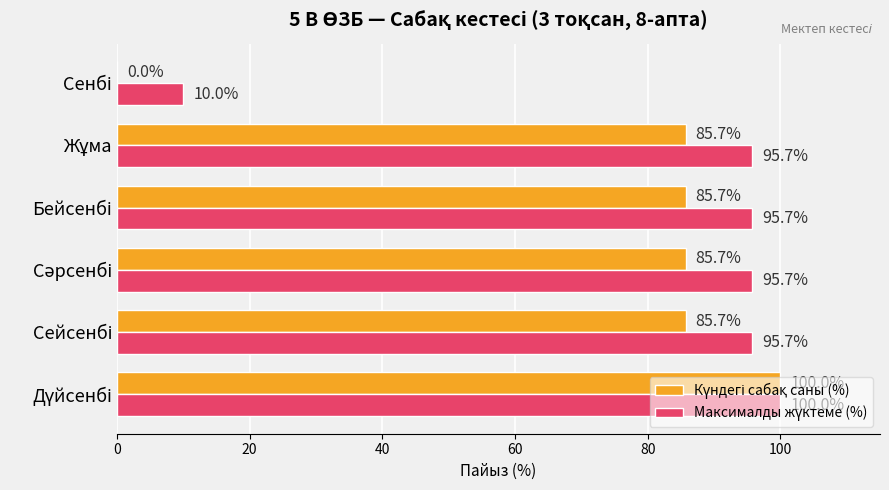

What is the maximum value shown in the chart?

100.0